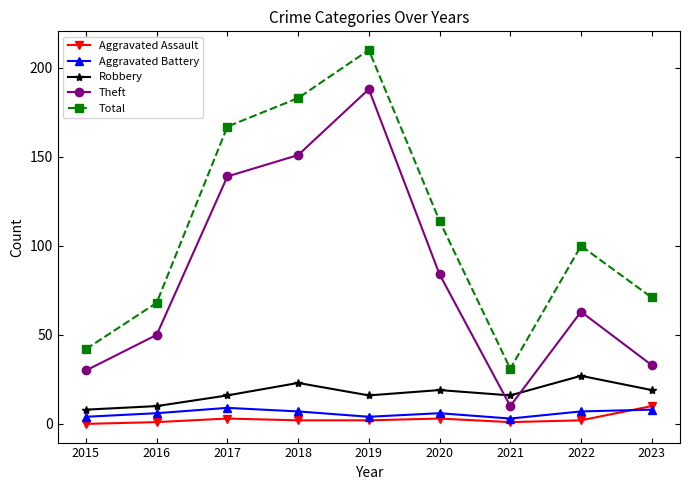

Reading right to left, what are all the values shown in this chart?

Aggravated Assault: 10	2	1	3	2	2	3	1	0
Aggravated Battery: 8	7	3	6	4	7	9	6	4
Robbery: 19	27	16	19	16	23	16	10	8
Theft: 33	63	10	84	188	151	139	50	30
Total: 71	100	31	114	210	183	167	68	42